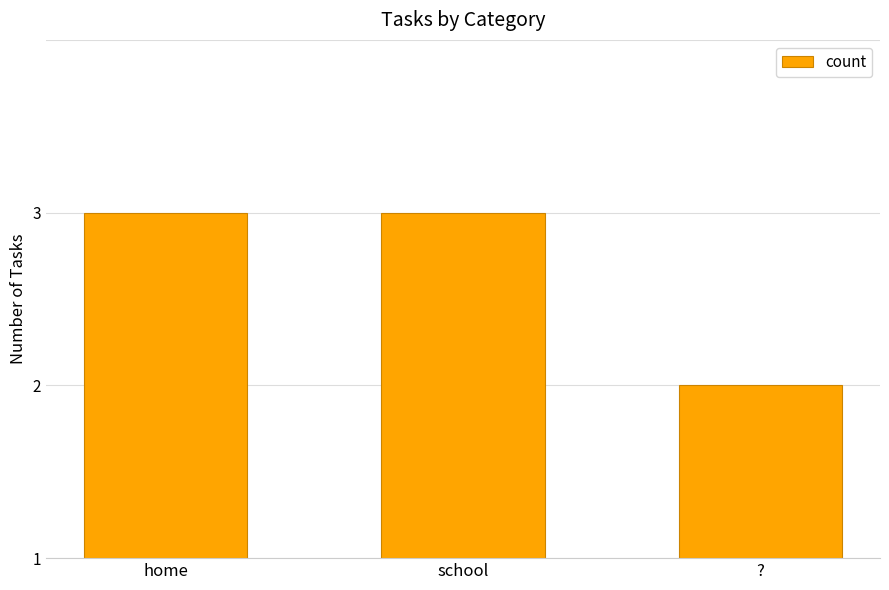

At which label is the value closest to 1?

?